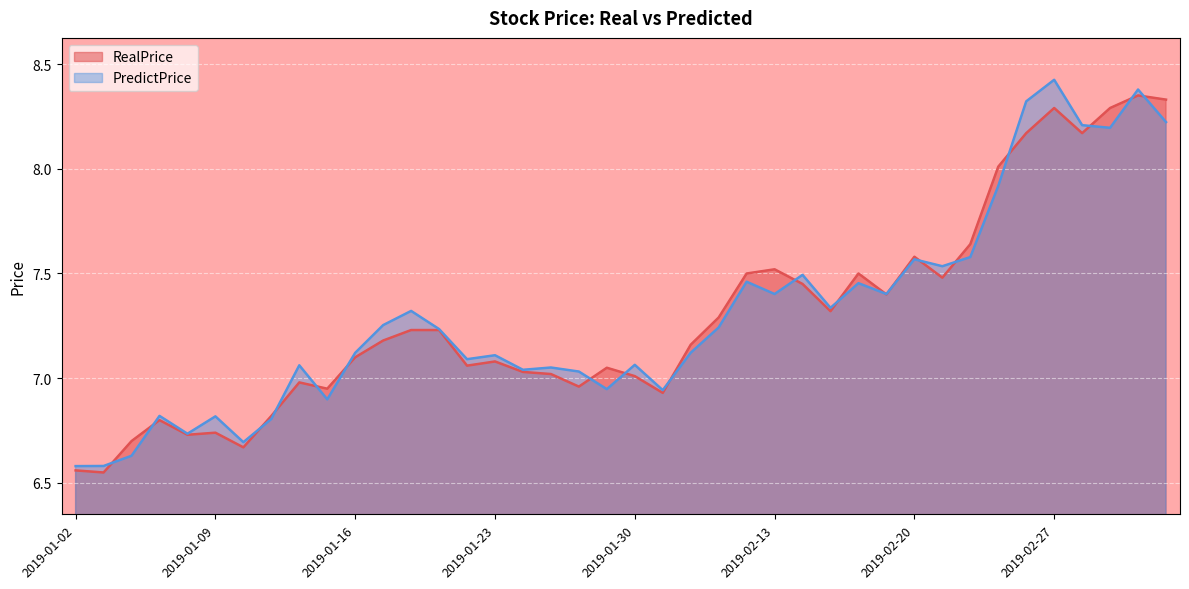

Reading left to right, extract all data points from this chart.

RealPrice: 2019-01-02=6.6	2019-01-03=6.5	2019-01-04=6.7	2019-01-07=6.8	2019-01-08=6.7	2019-01-09=6.7	2019-01-10=6.7	2019-01-11=6.8	2019-01-14=7.0	2019-01-15=7.0	2019-01-16=7.1	2019-01-17=7.2	2019-01-18=7.2	2019-01-21=7.2	2019-01-22=7.1	2019-01-23=7.1	2019-01-24=7.0	2019-01-25=7.0	2019-01-28=7.0	2019-01-29=7.0	2019-01-30=7.0	2019-01-31=6.9	2019-02-01=7.2	2019-02-11=7.3	2019-02-12=7.5	2019-02-13=7.5	2019-02-14=7.5	2019-02-15=7.3	2019-02-18=7.5	2019-02-19=7.4	2019-02-20=7.6	2019-02-21=7.5	2019-02-22=7.6	2019-02-25=8.0	2019-02-26=8.2	2019-02-27=8.3	2019-02-28=8.2	2019-03-01=8.3	2019-03-04=8.3	2019-03-05=8.3
PredictPrice: 2019-01-02=6.6	2019-01-03=6.6	2019-01-04=6.6	2019-01-07=6.8	2019-01-08=6.7	2019-01-09=6.8	2019-01-10=6.7	2019-01-11=6.8	2019-01-14=7.1	2019-01-15=6.9	2019-01-16=7.1	2019-01-17=7.3	2019-01-18=7.3	2019-01-21=7.2	2019-01-22=7.1	2019-01-23=7.1	2019-01-24=7.0	2019-01-25=7.1	2019-01-28=7.0	2019-01-29=6.9	2019-01-30=7.1	2019-01-31=6.9	2019-02-01=7.1	2019-02-11=7.2	2019-02-12=7.5	2019-02-13=7.4	2019-02-14=7.5	2019-02-15=7.3	2019-02-18=7.5	2019-02-19=7.4	2019-02-20=7.6	2019-02-21=7.5	2019-02-22=7.6	2019-02-25=7.9	2019-02-26=8.3	2019-02-27=8.4	2019-02-28=8.2	2019-03-01=8.2	2019-03-04=8.4	2019-03-05=8.2